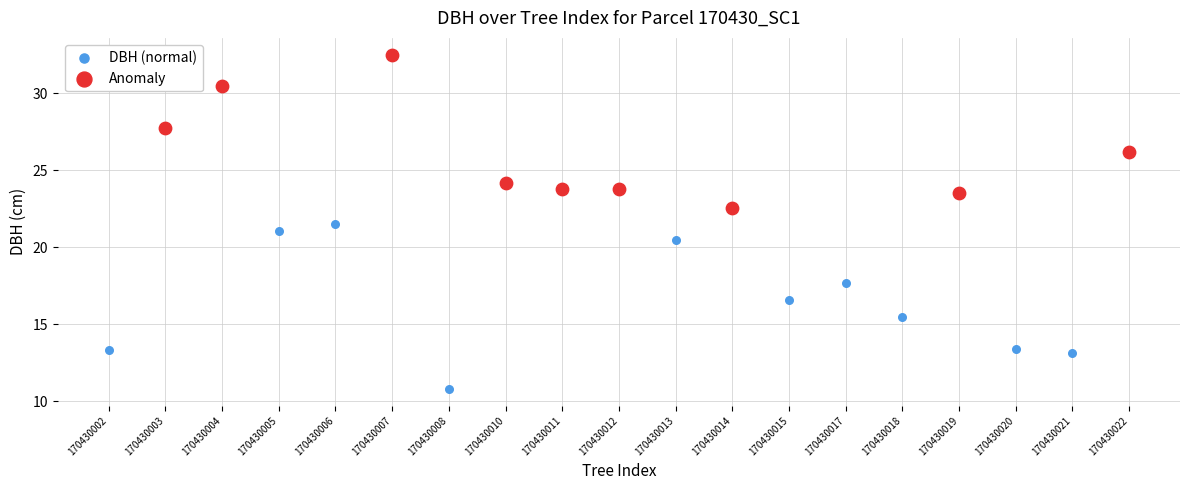

Which series contains the lowest Y value?

DBH (normal)